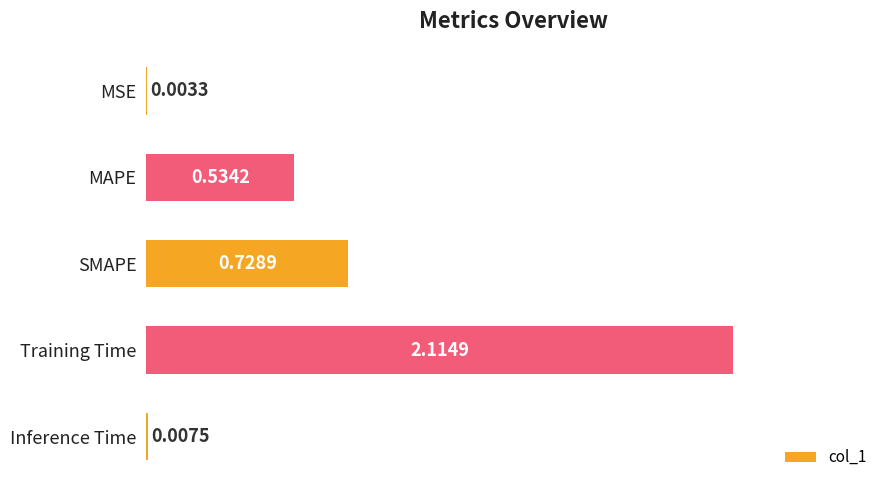

Which label corresponds to the largest value in the chart?

Training Time